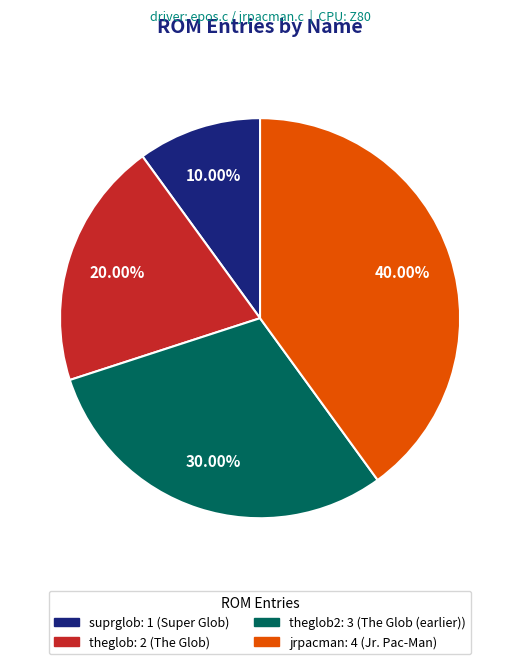

Does any single category account for the majority?

No